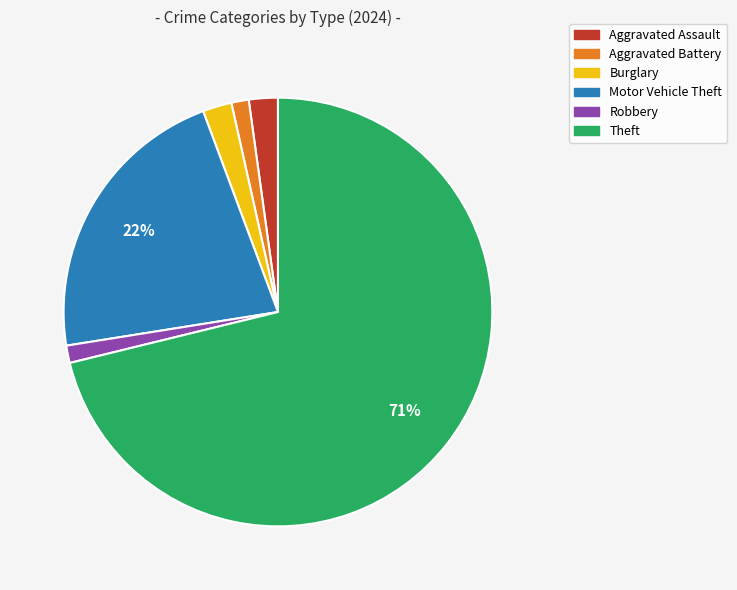

Which category accounts for the majority?

Theft